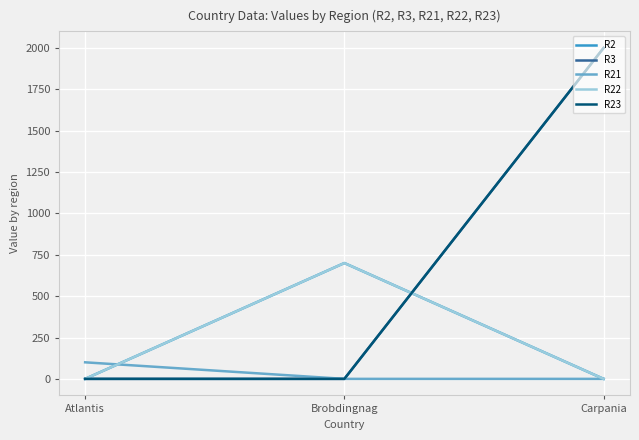

Which category has the highest value across all series?

Carpania